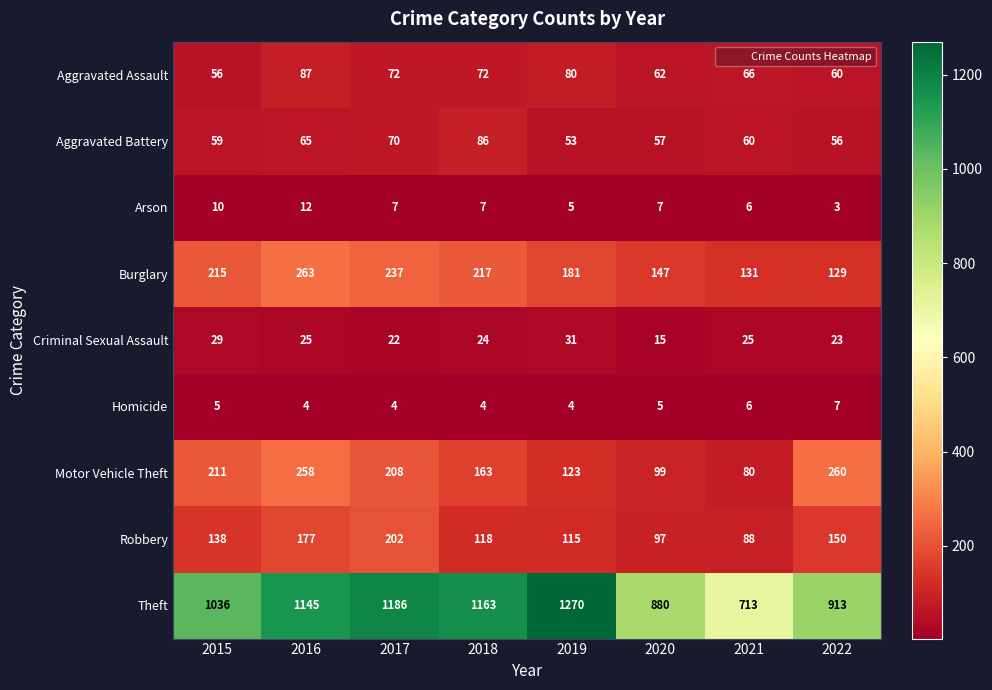

The value of Motor Vehicle Theft at 2016 is 258. True or false?

True